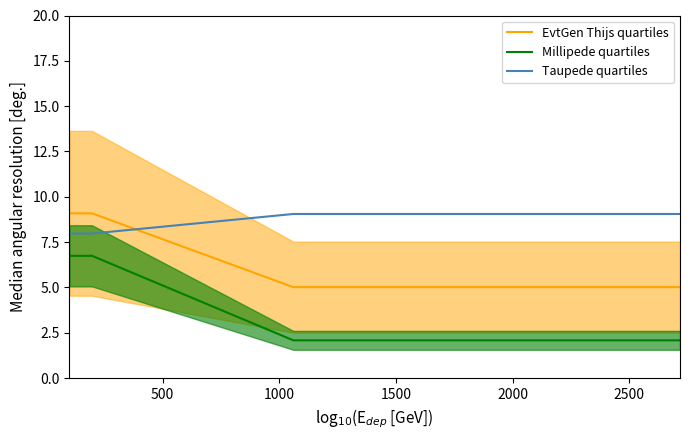

True or false: EvtGen Thijs quartiles has more than 2 points higher than both neighbors.

False